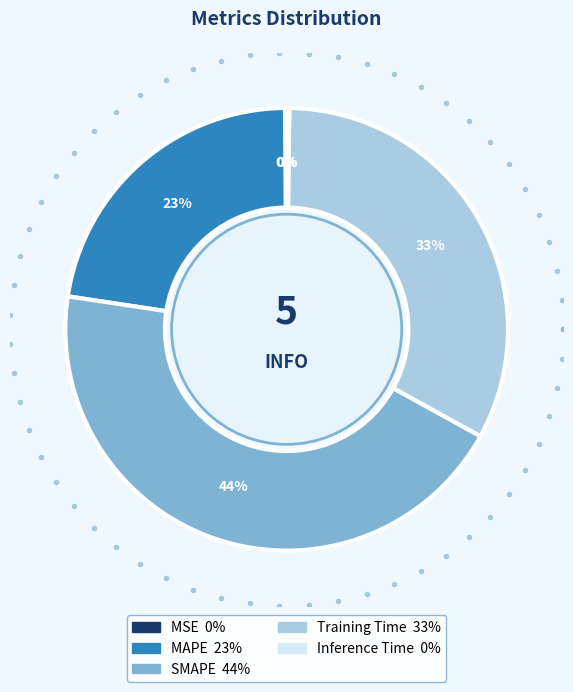

Which category has the smallest portion of the pie?

MSE